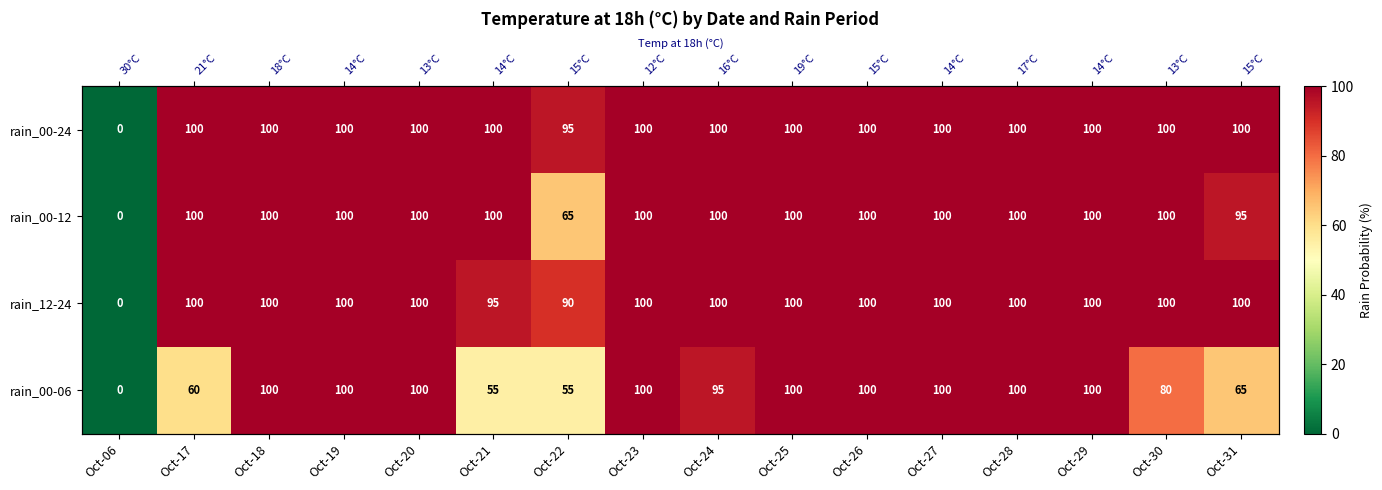

List the series in order of their peak value, lowest first.

rain_00-24, rain_00-12, rain_12-24, rain_00-06